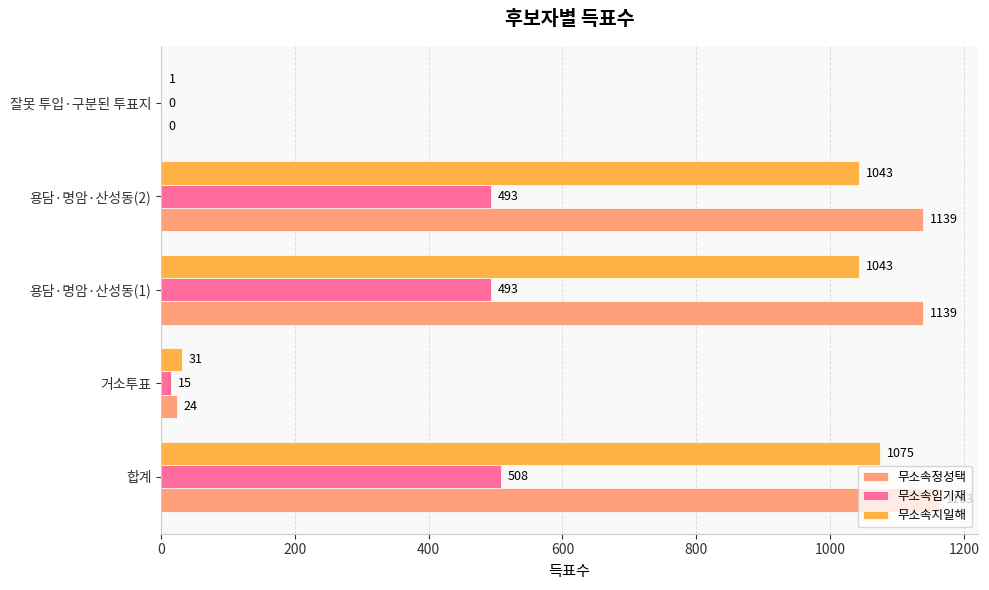

Is it true that 무소속지일해 equals 1043 at 용담·명암·산성동(2)?

True